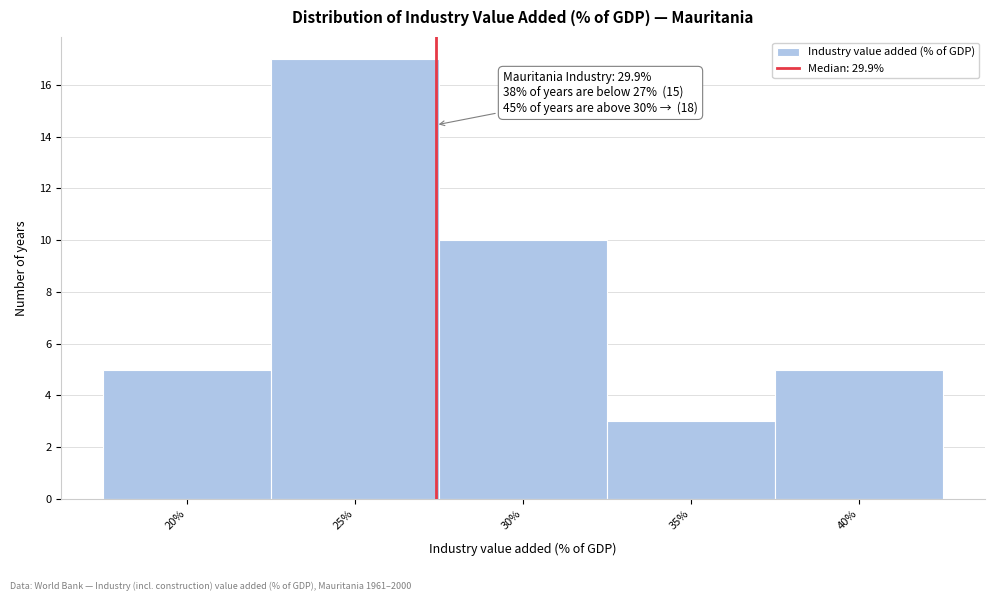

Reading left to right, transcribe all the data shown in this chart.

20%=5	25%=17	30%=10	35%=3	40%=5